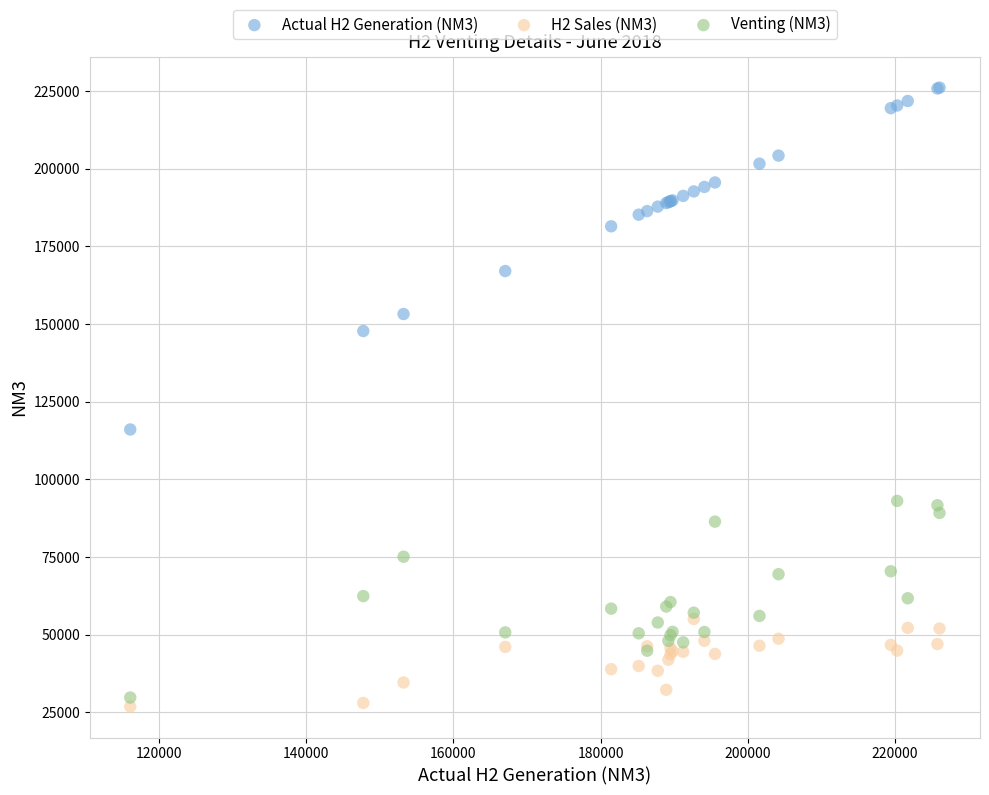

What are all the series names shown in the legend?

Actual H2 Generation (NM3), H2 Sales (NM3), Venting (NM3)